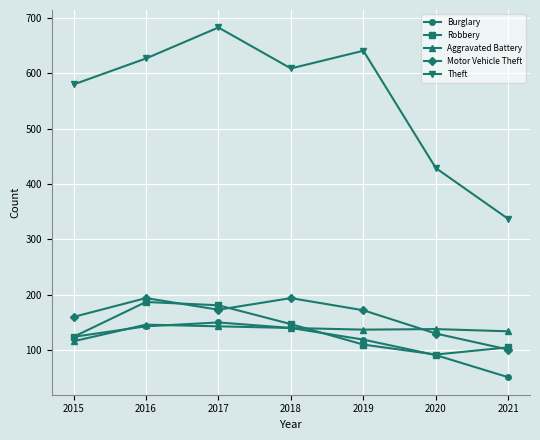

True or false: Theft and Motor Vehicle Theft cross at least once.

False